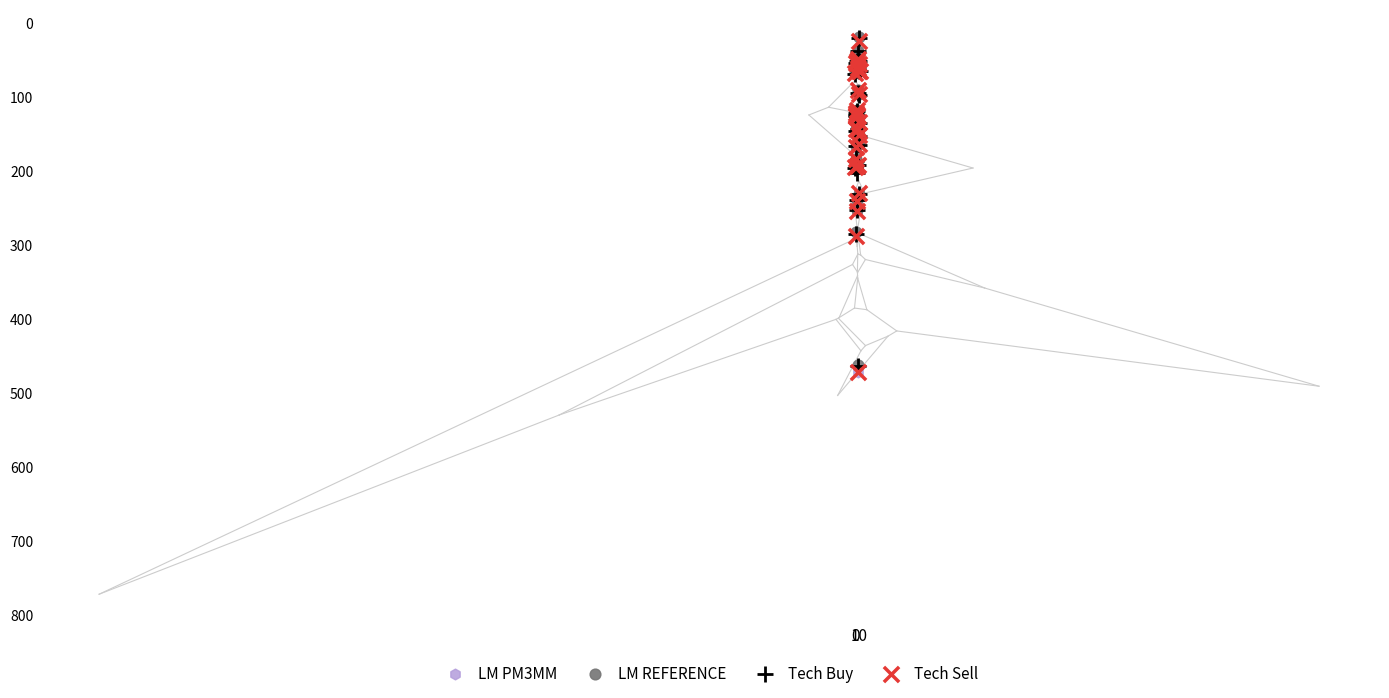

What are all the series names shown in the legend?

LM PM3MM, LM REFERENCE, Tech Buy, Tech Sell